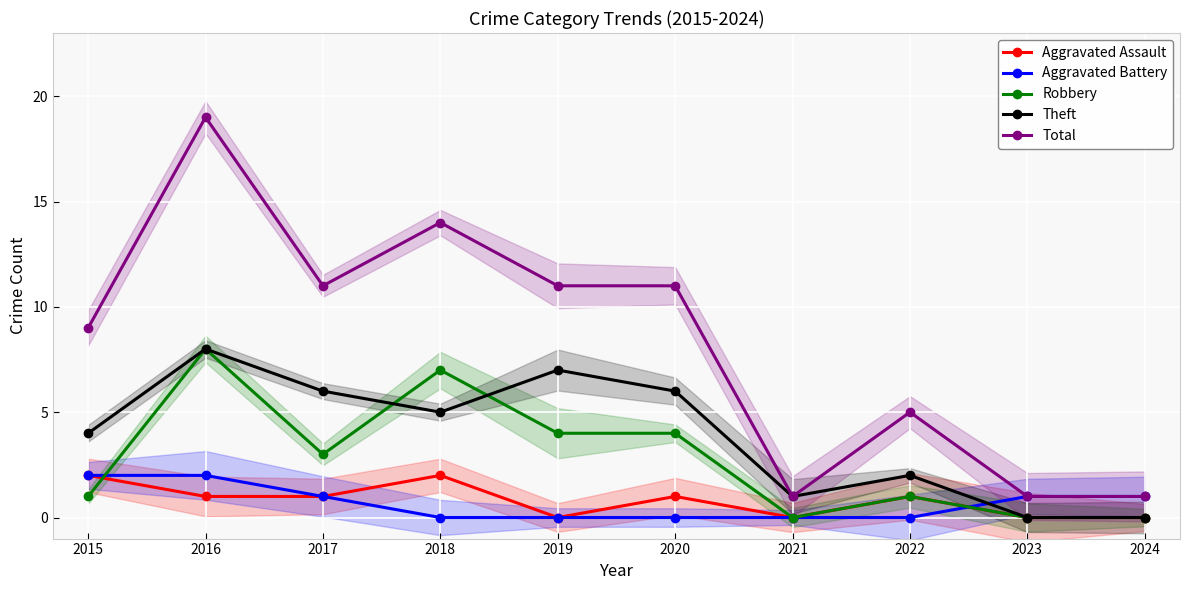

How many lines are shown in the chart?

5